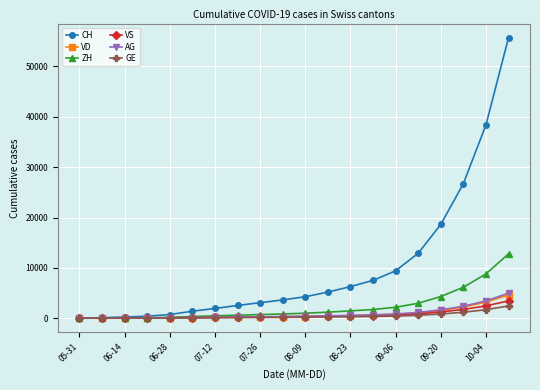

What is the highest value of the GE series?

2436